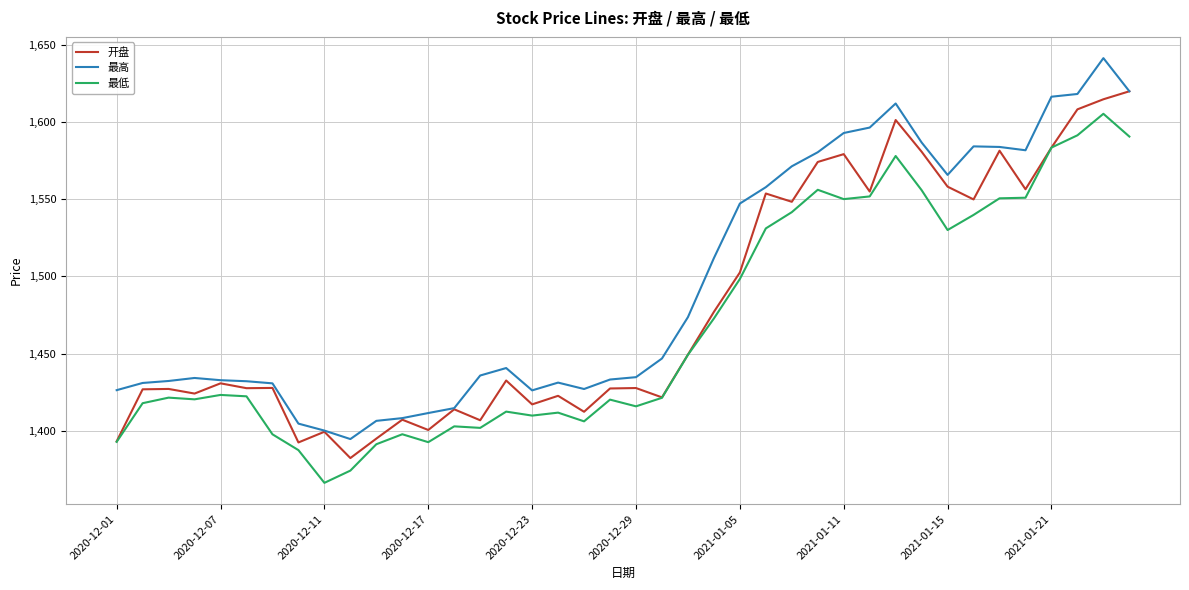

Which series has the largest total across all categories?

最高